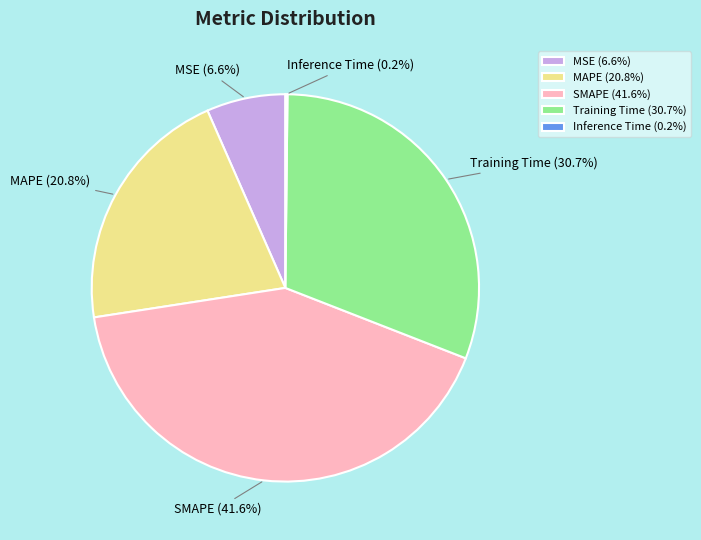

Between Training Time and MSE, which is larger?

Training Time